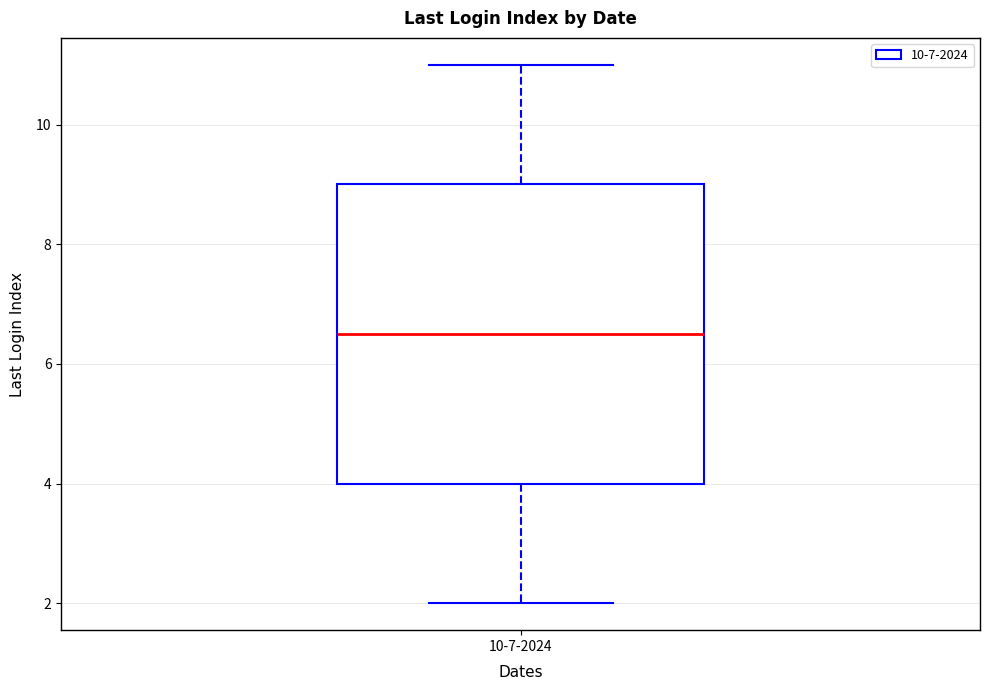

Transcribe this box plot: give where the median line is, the range the box spans, and where the two whiskers end, as read against the y-axis. The values are not printed on the chart, so give them approximately, as read against the axis.

median 6.6, box 4.0 to 9.0, whiskers 2.0 to 11.0